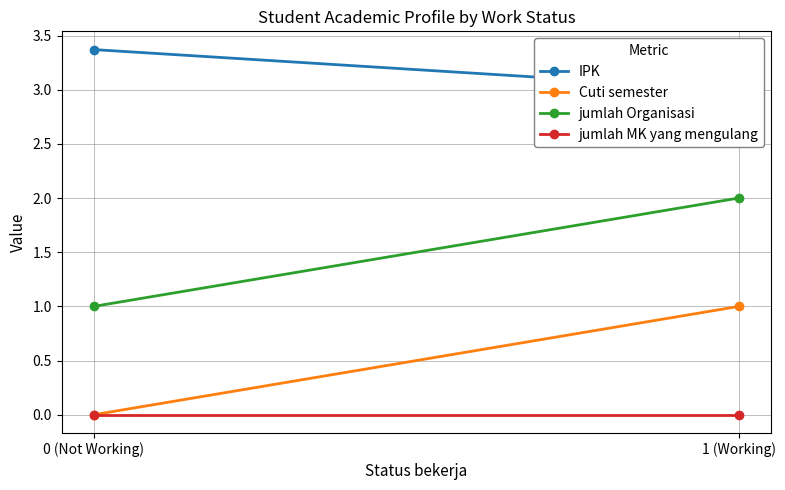

At which label does IPK reach its peak?

0 (Not Working)